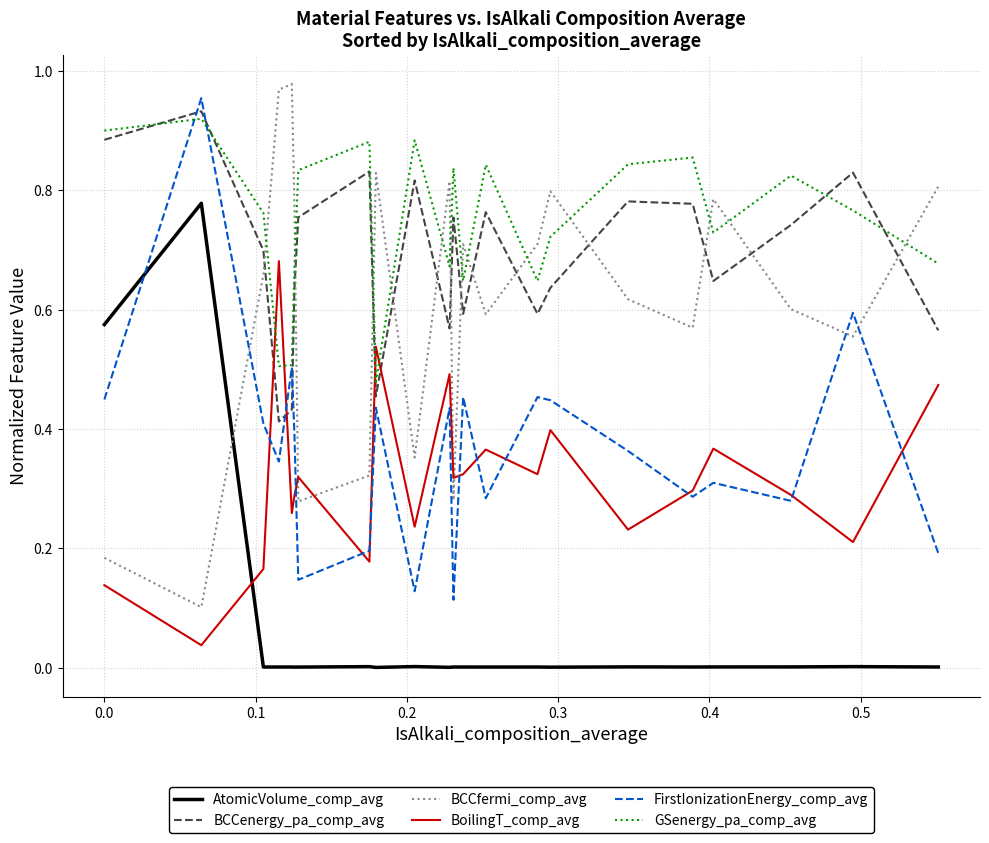

True or false: BCCenergy_pa_comp_avg and GSenergy_pa_comp_avg intersect in this chart.

True